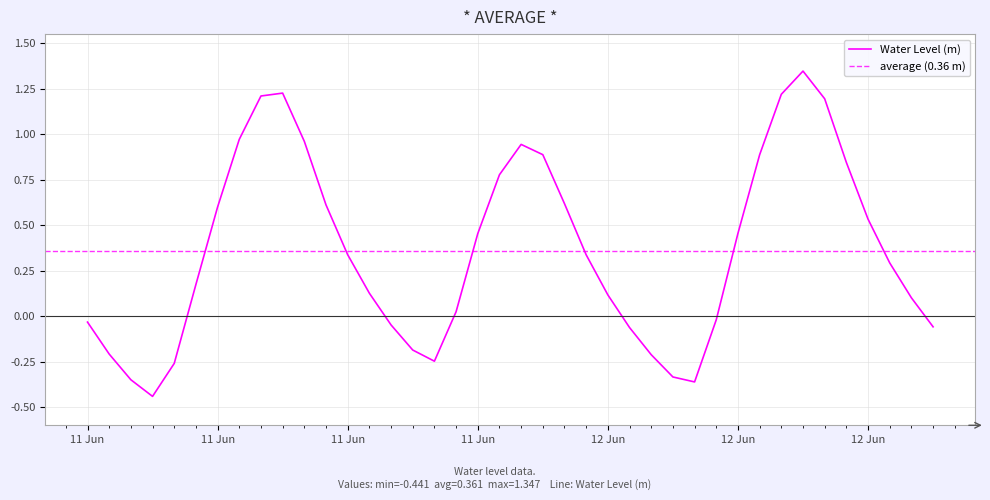

What is the label of the 12th point from the left?

2025-06-11 11:00:00